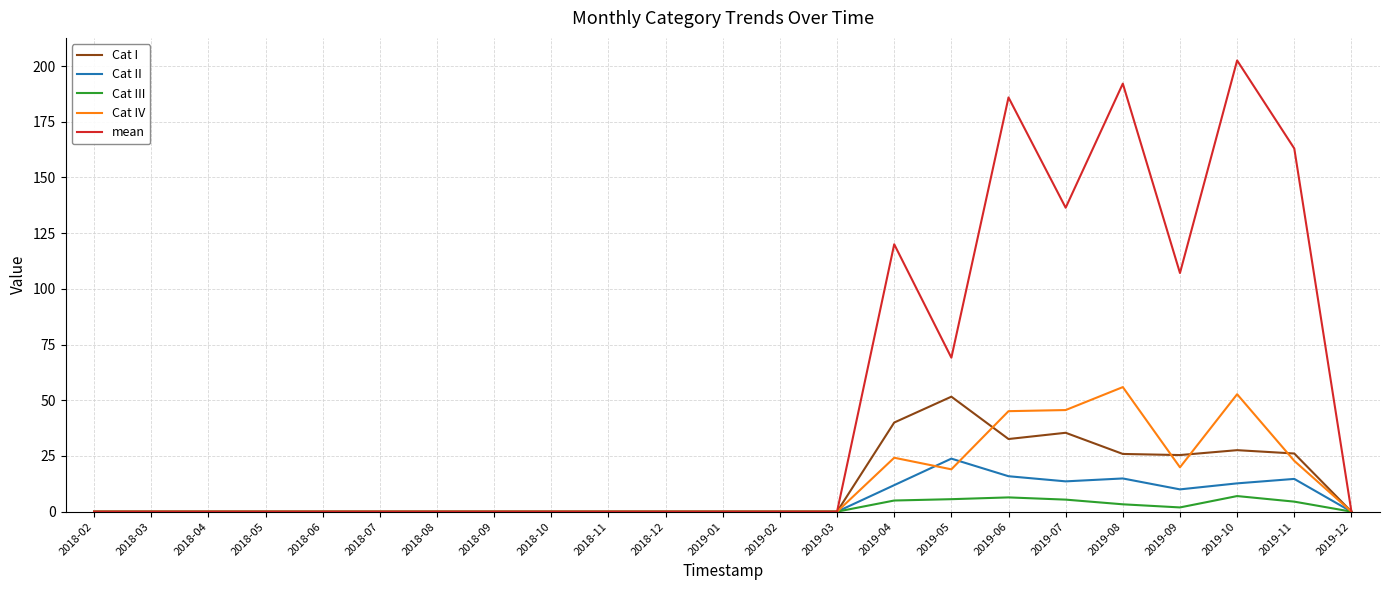

What is the maximum value for Cat II?

23.8